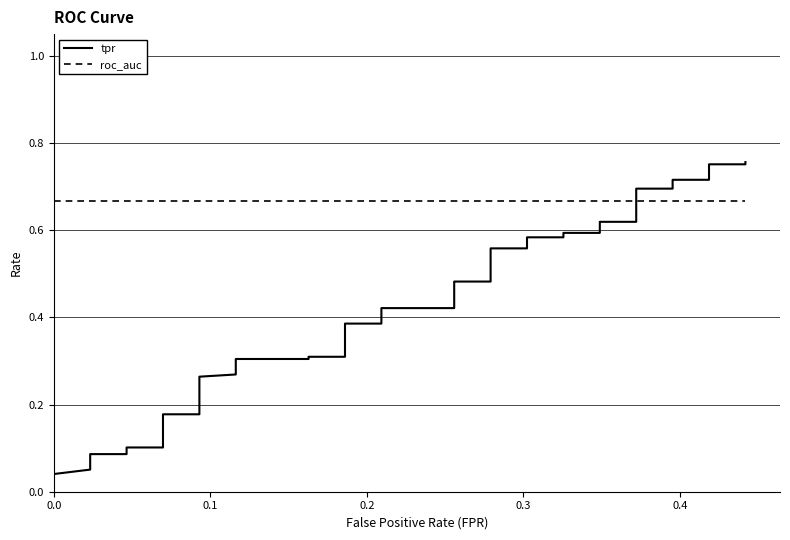

Is the value of roc_auc at 11 greater than the value of tpr at 10?

Yes